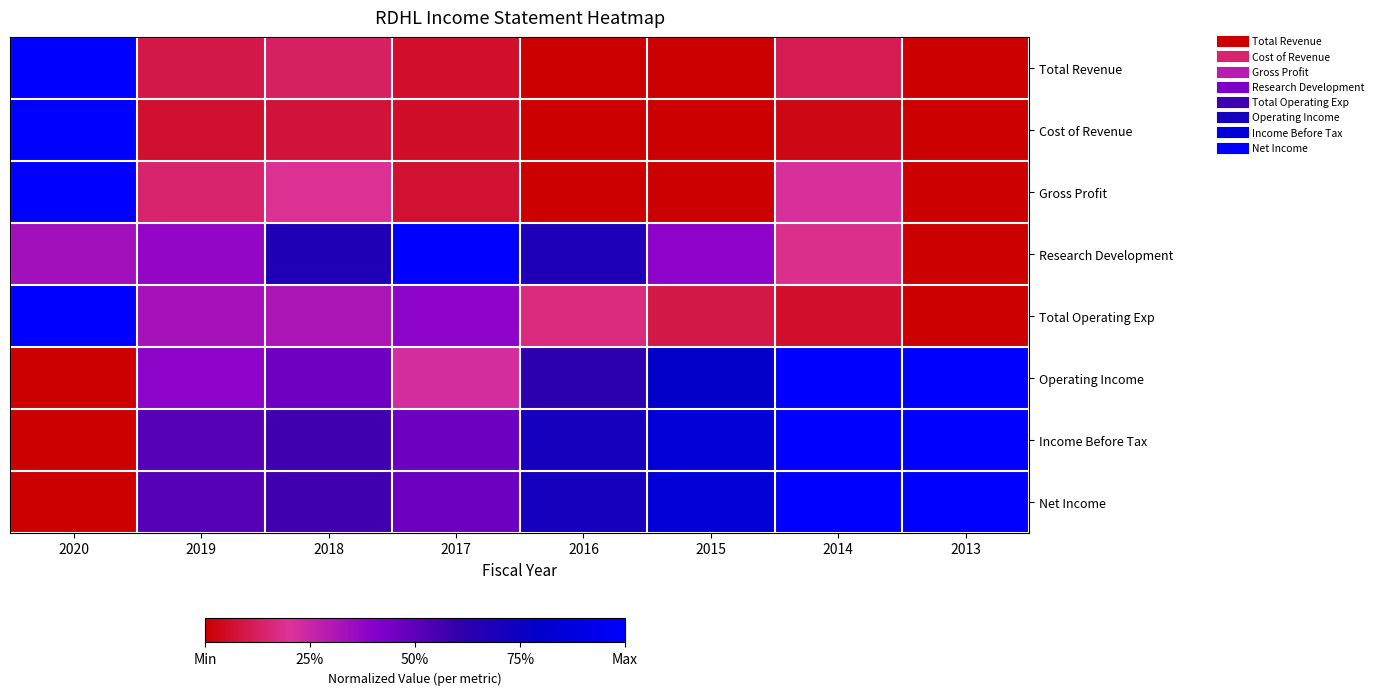

Count the number of data series in this chart.

8